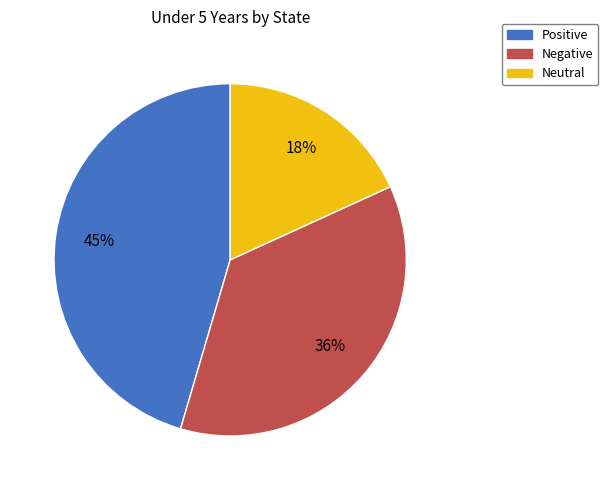

What is the largest slice in the pie chart?

Positive